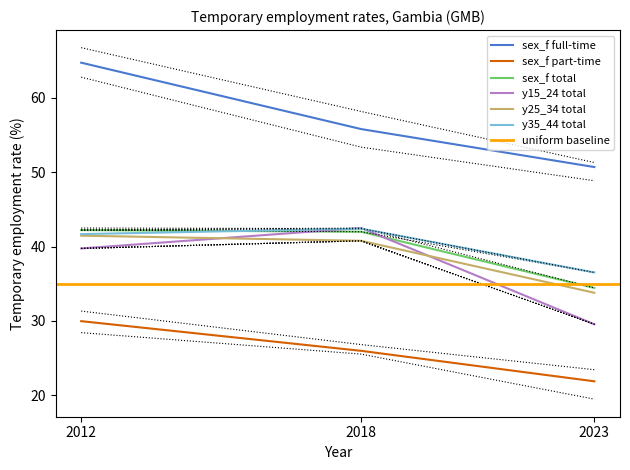

Reading left to right, transcribe all the data shown in this chart.

sex_f full-time: 64.7	55.8	50.7
sex_f part-time: 30.0	26.0	21.9
sex_f total: 42.2	42.0	34.4
y15_24 total: 39.8	42.5	29.6
y25_34 total: 41.5	40.8	33.8
y35_44 total: 41.7	42.4	36.5